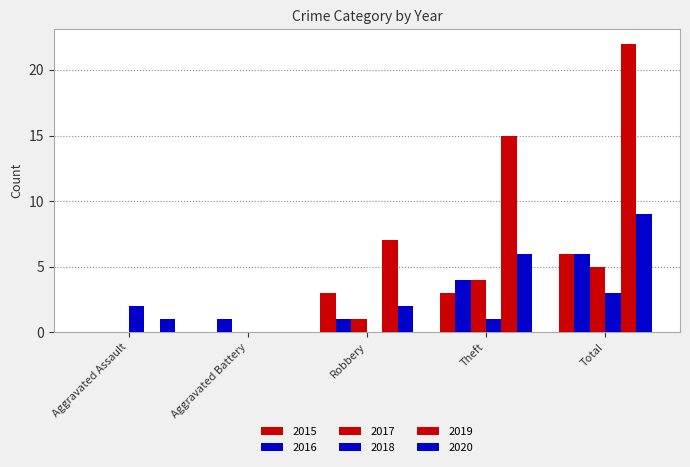

Count the number of data series in this chart.

6